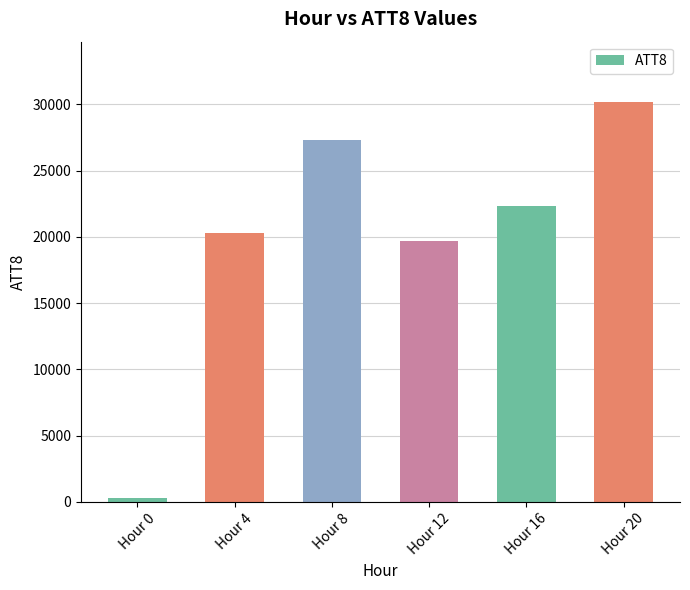

How many series are shown in this chart?

1